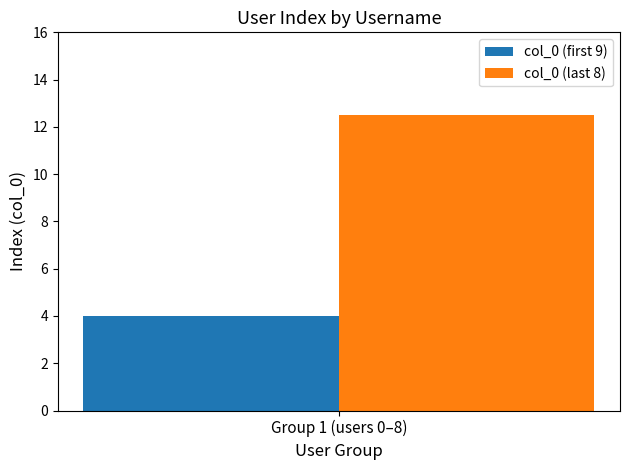

Reading left to right, extract all data points from this chart.

col_0 (first 9): Group 1 (users 0–8)=4.0
col_0 (last 8): Group 1 (users 0–8)=12.5